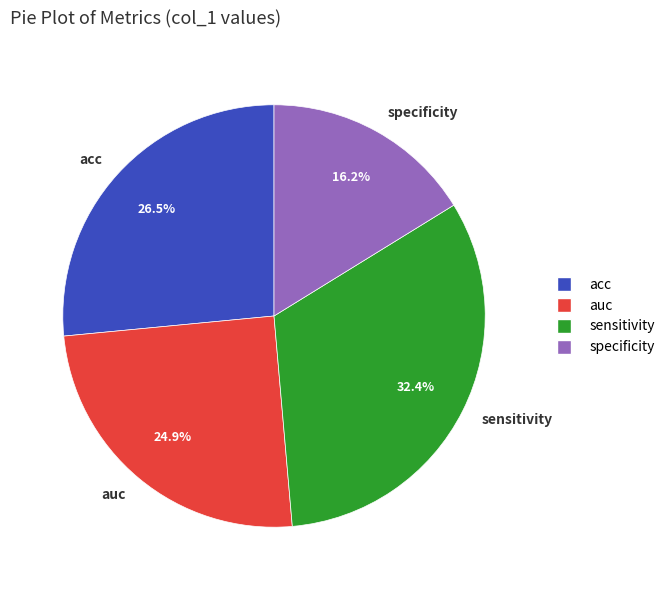

Does any single category account for the majority?

No